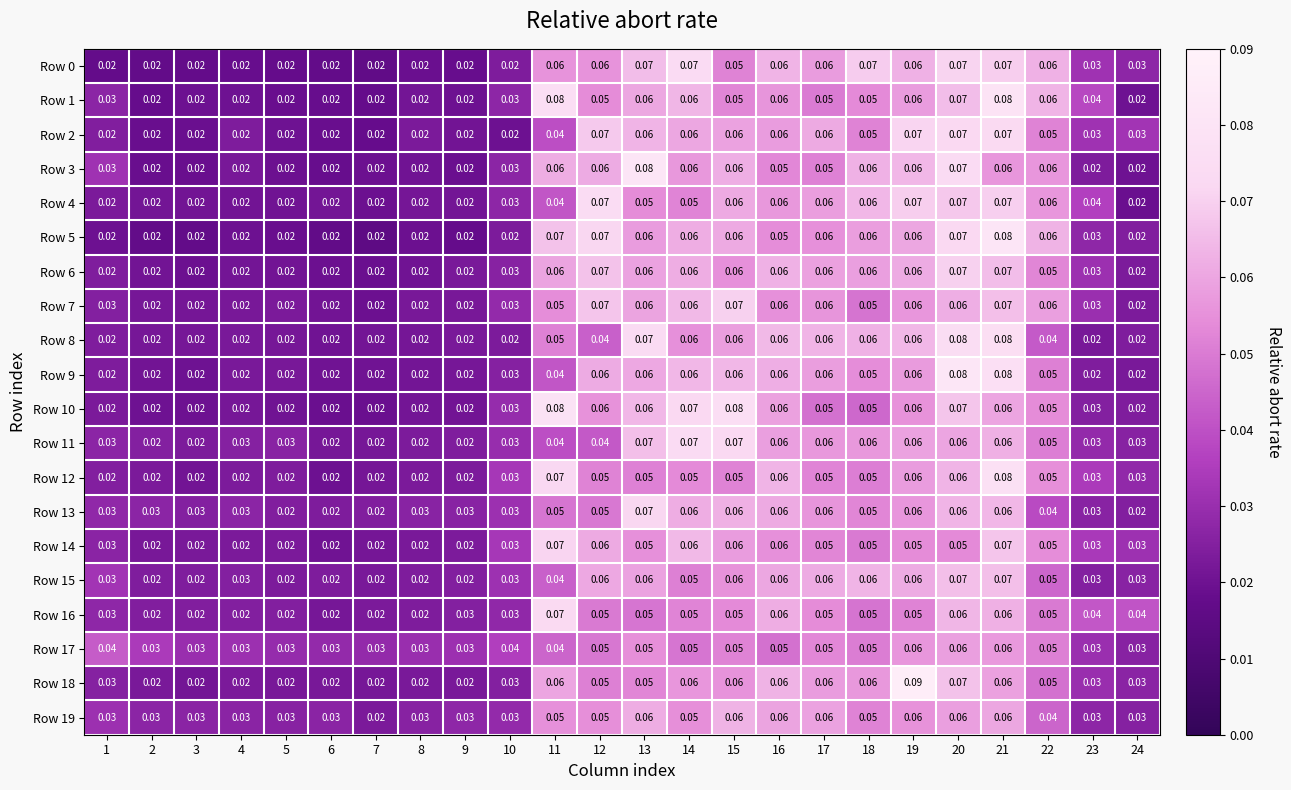

Is the value of Row 5 at 15 greater than the value of Row 12 at 4?

Yes